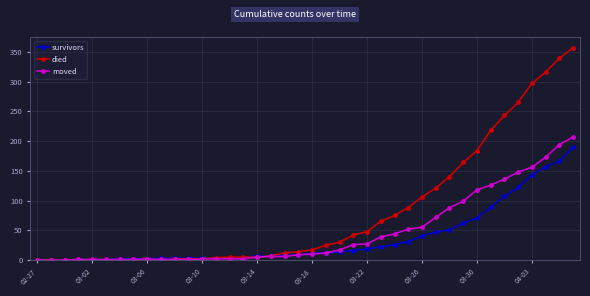

What is the maximum value for died?

357